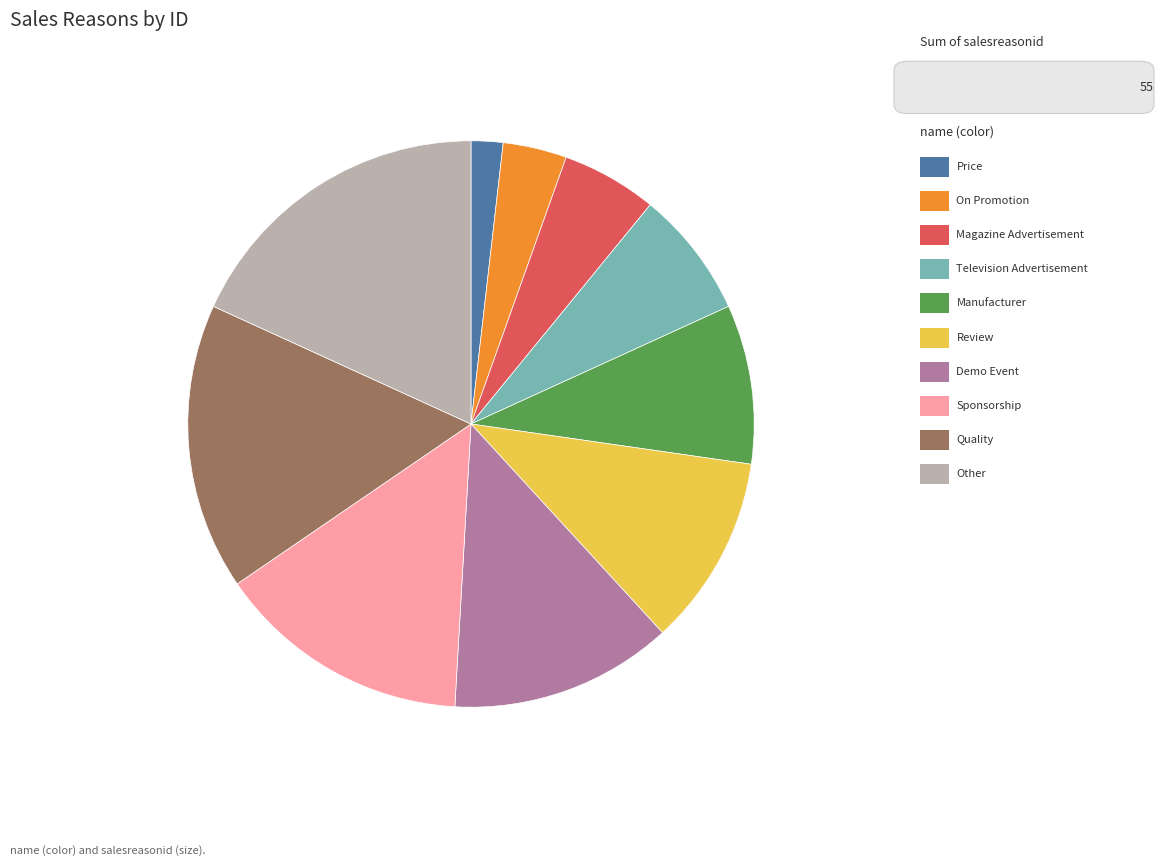

Does any single category account for the majority?

No